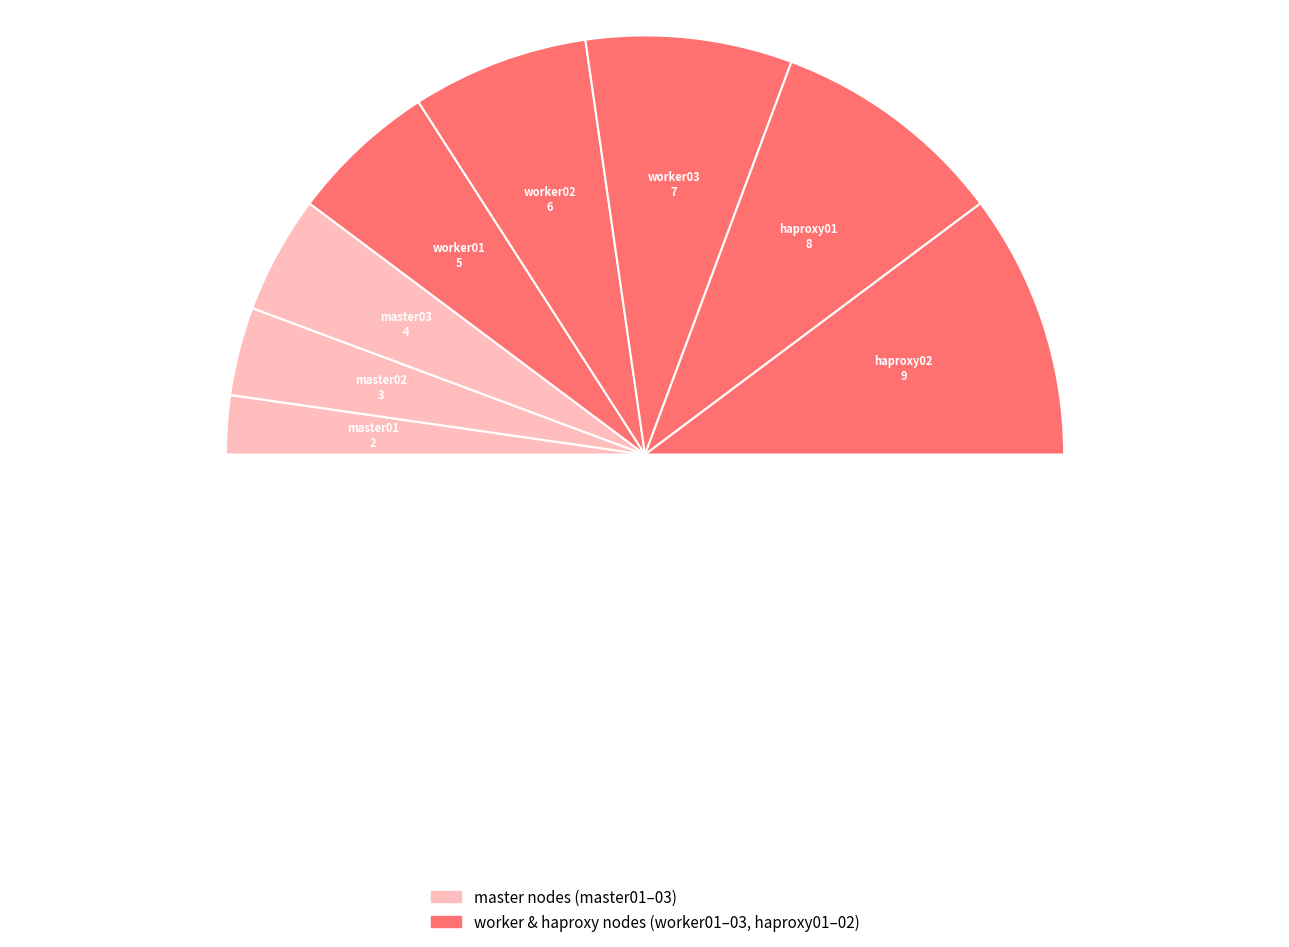

Does master01 account for over 50% of the chart?

No